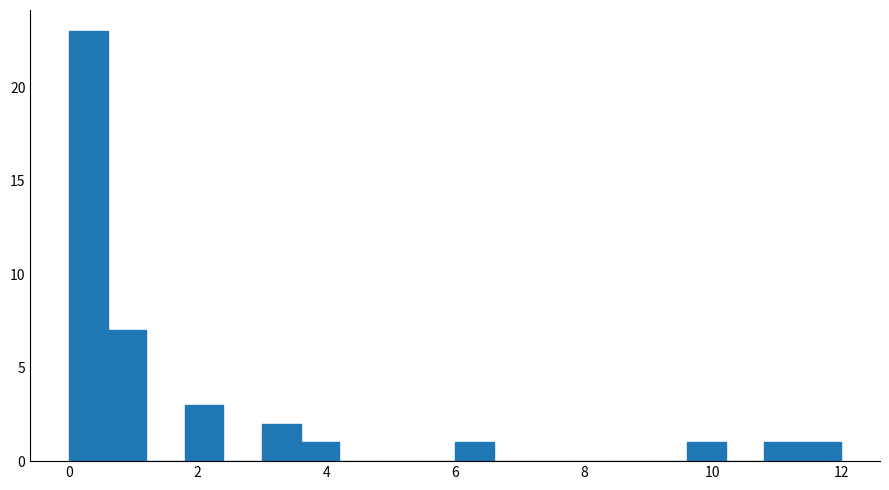

Around what value on the x-axis is the tallest bar? Give the approximate position of its centre, as read against the axis.

0.4